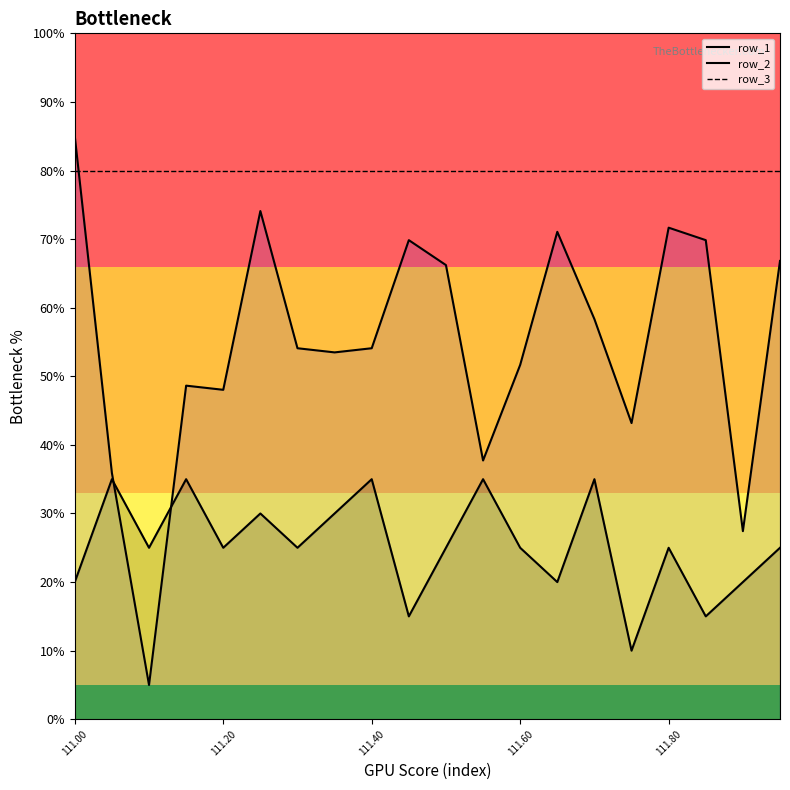

True or false: row_3 has more than 2 points higher than both neighbors.

False